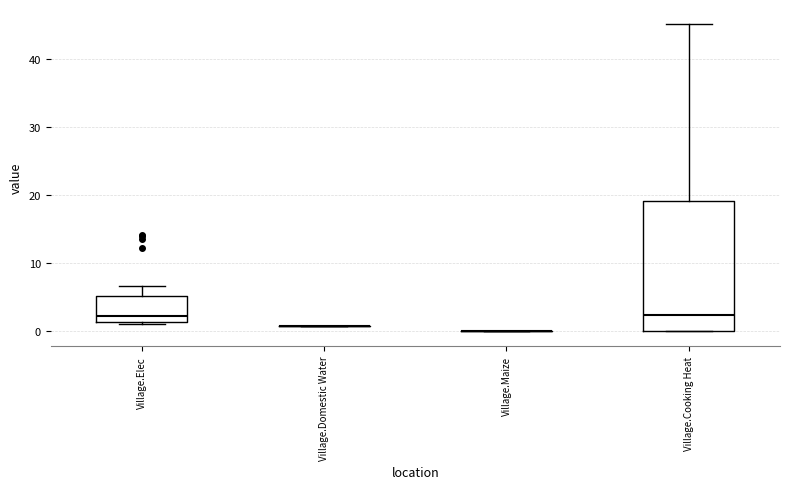

Reading left to right, read every box against the y-axis: the position of its median line, the range the box covers, and the ends of its whiskers. The values are not printed on the chart, so give them approximately, as read against the axis.

Village.Elec: median 2, box 1 to 5, whiskers 1 (just below the box's lower edge) to 7
Village.Domestic Water: box collapsed to a line at 1, whiskers 1 to 1
Village.Maize: box collapsed to a line at 0, whiskers 0 to 0
Village.Cooking Heat: median 2, box 0 to 19, whiskers 0 to 45